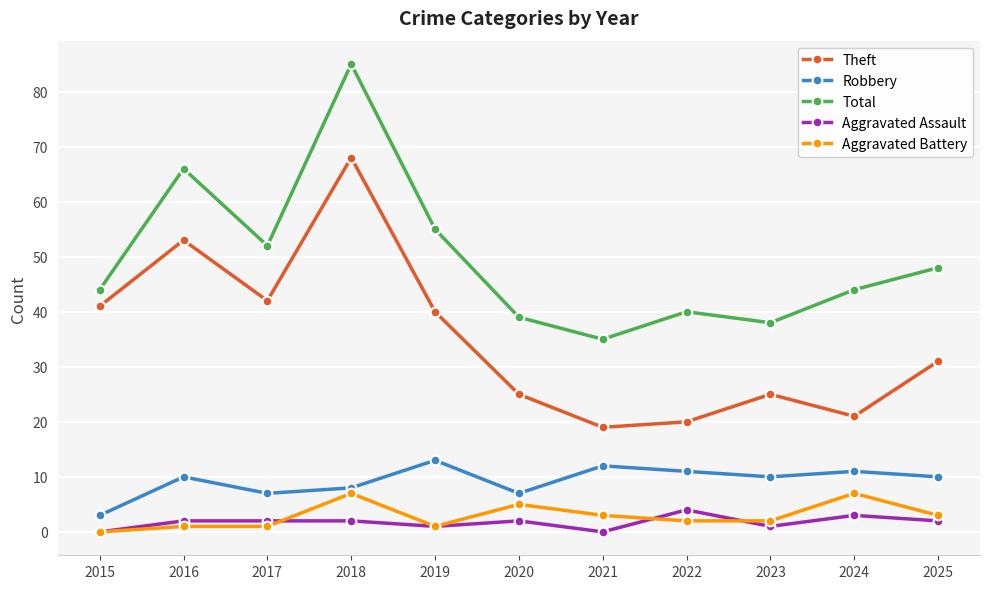

What is the difference between the second highest and second lowest values in the Total series?

28